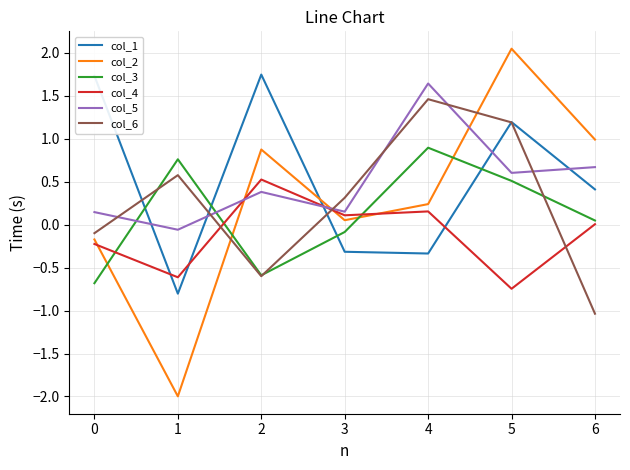

How many lines are shown in the chart?

6